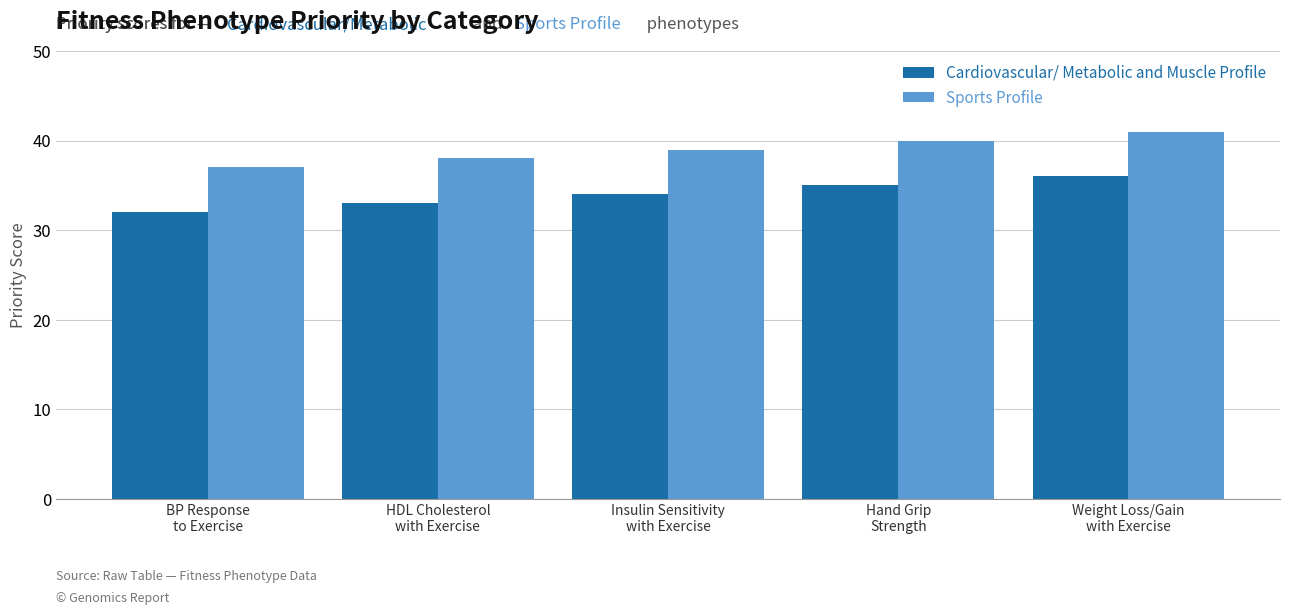

What is the sum of all Cardiovascular/ Metabolic and Muscle Profile values?

170